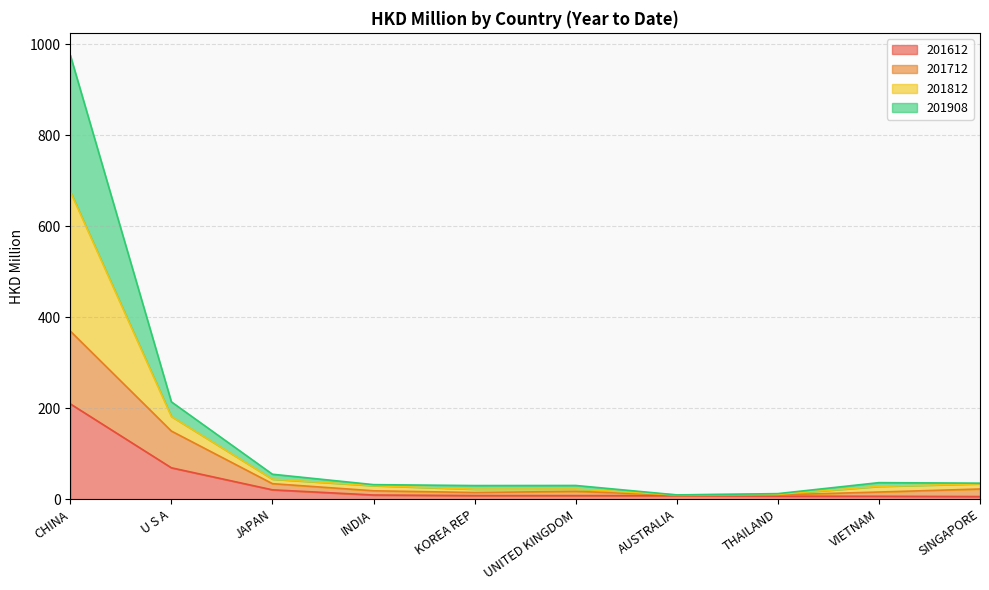

Is it true that 201812 equals 3.9 at AUSTRALIA?

False